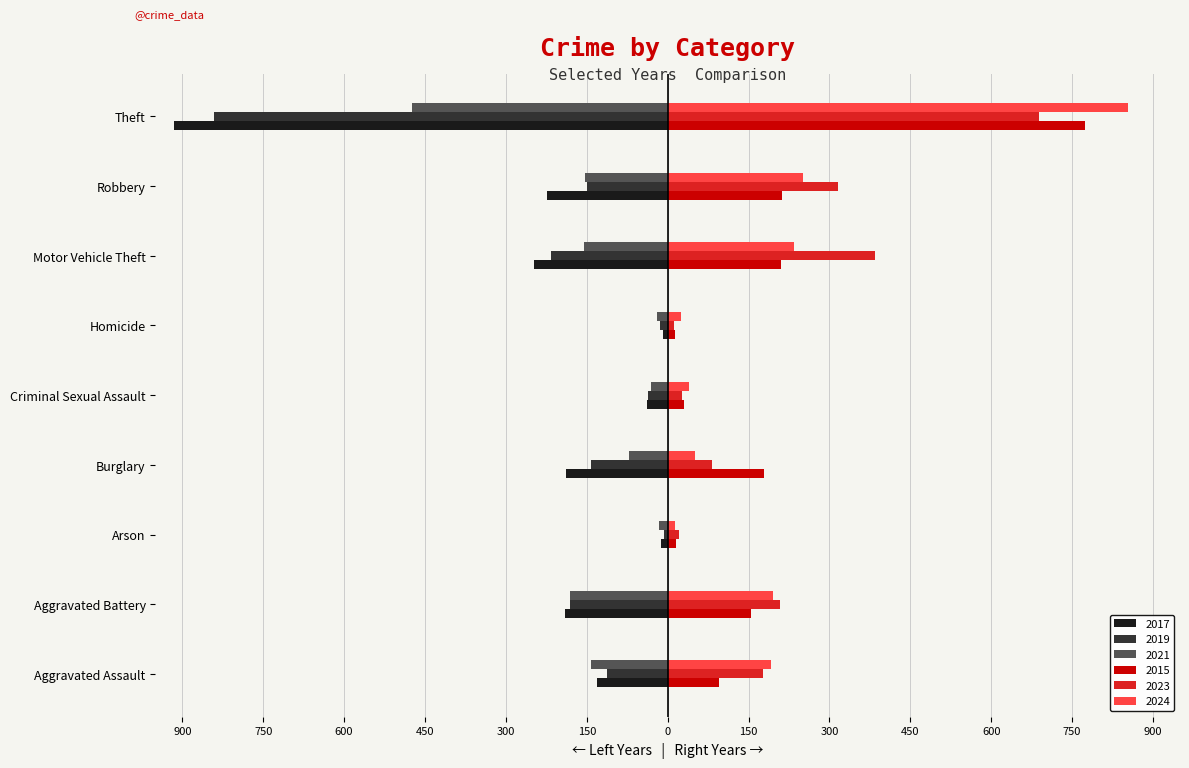

What are all the series names shown in the legend?

2017, 2019, 2021, 2015, 2023, 2024